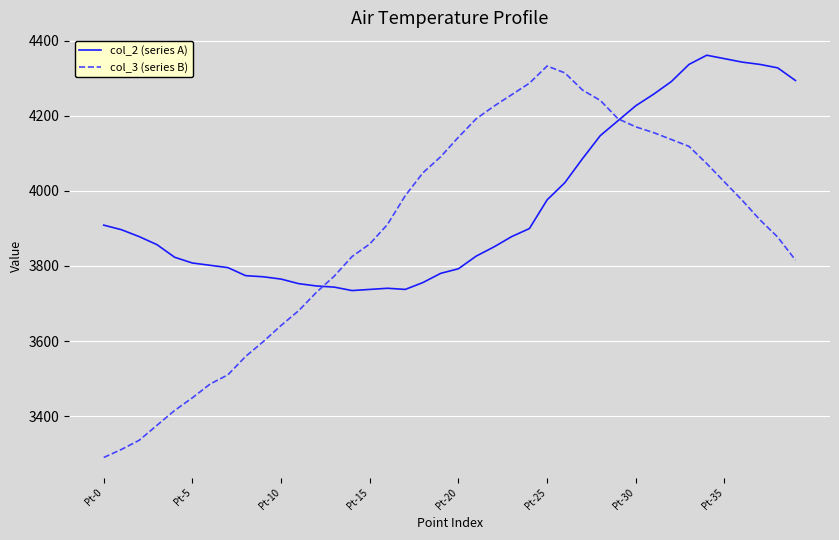

Which series has the largest range (max minus min)?

col_3 (series B)